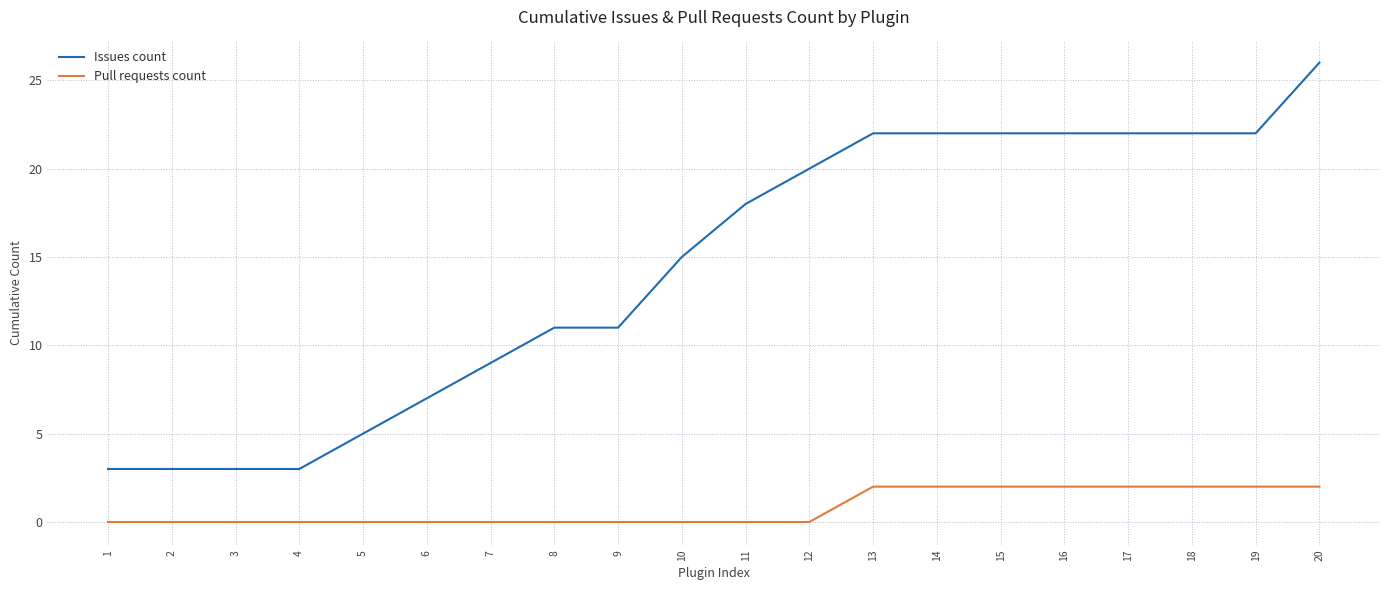

Reading right to left, extract all data points from this chart.

Issues count: 20=26	19=22	18=22	17=22	16=22	15=22	14=22	13=22	12=20	11=18	10=15	9=11	8=11	7=9	6=7	5=5	4=3	3=3	2=3	1=3
Pull requests count: 20=2	19=2	18=2	17=2	16=2	15=2	14=2	13=2	12=0	11=0	10=0	9=0	8=0	7=0	6=0	5=0	4=0	3=0	2=0	1=0